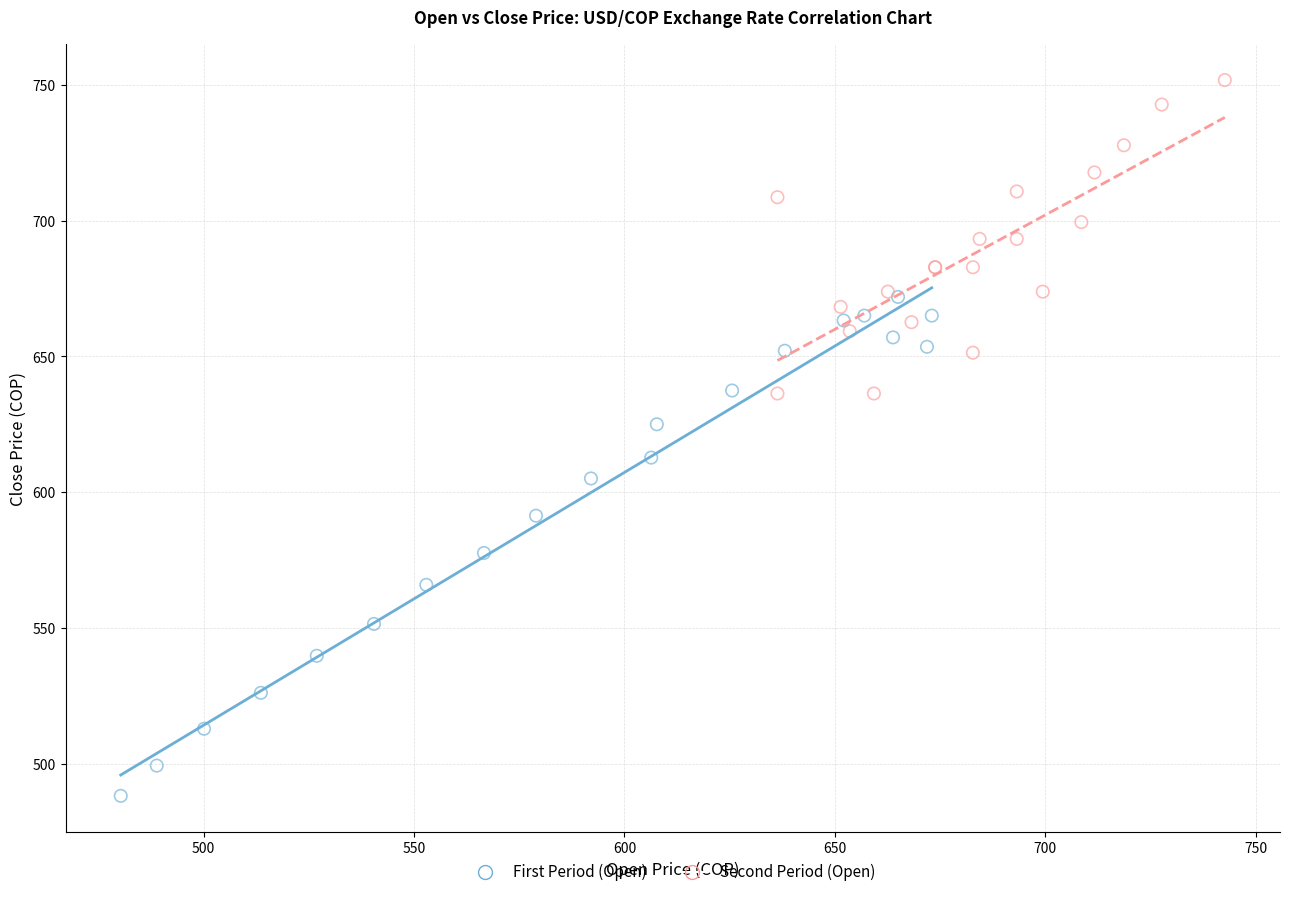

Which series reaches the minimum Y coordinate?

First Period (Open)